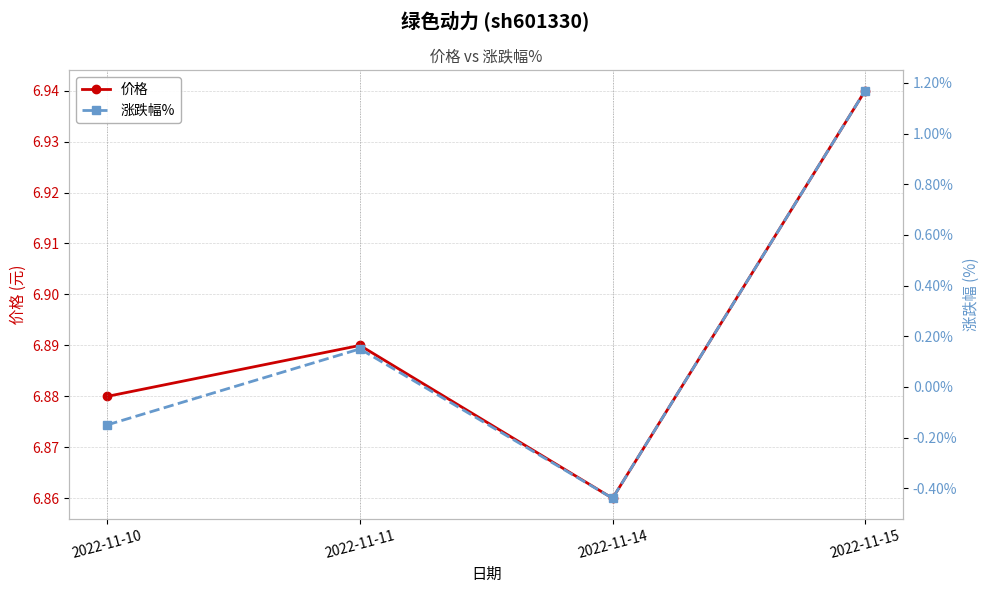

Between 2022-11-10 and 2022-11-15, which series saw the biggest shift?

涨跌幅%